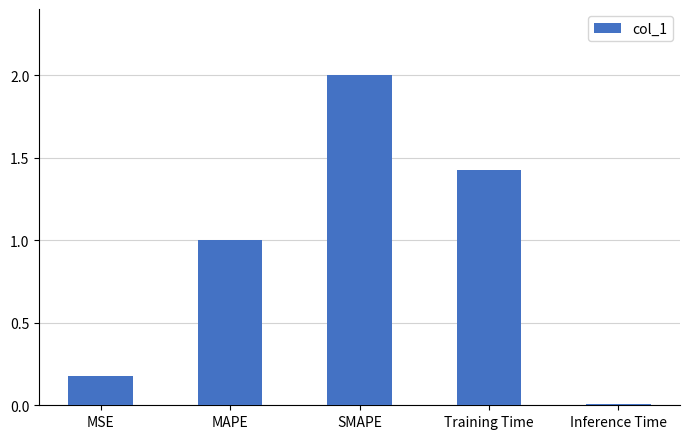

At which category does the chart reach its minimum across all series?

Inference Time